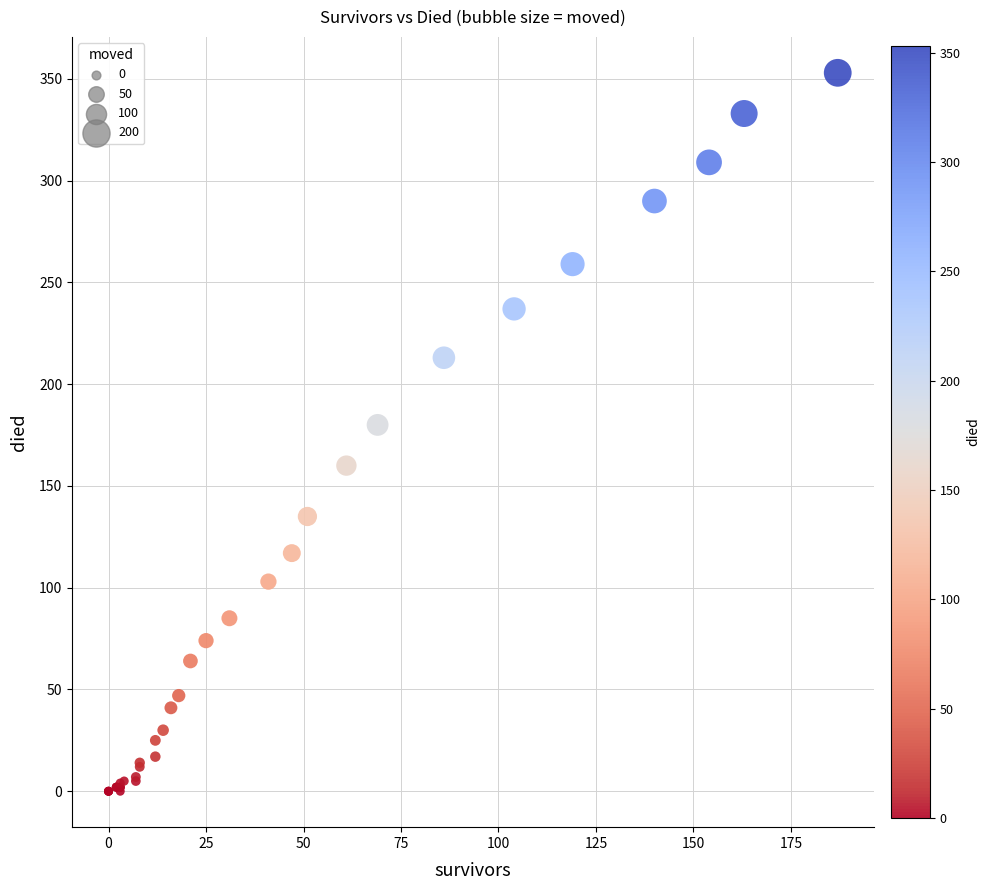

What Y value in the scatter plot is closest to 176?

180